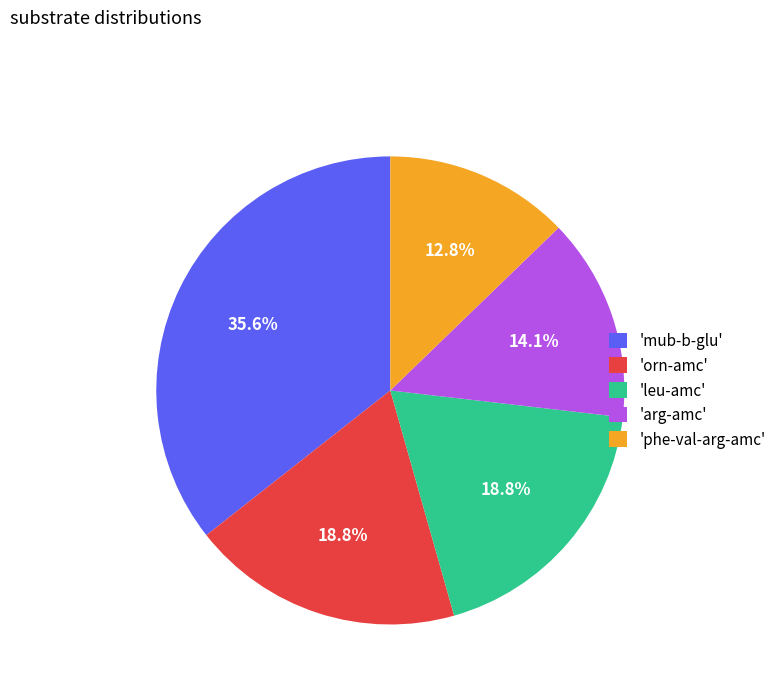

What is the ratio of the value at 'phe-val-arg-amc' to the value at 'arg-amc'?

0.9